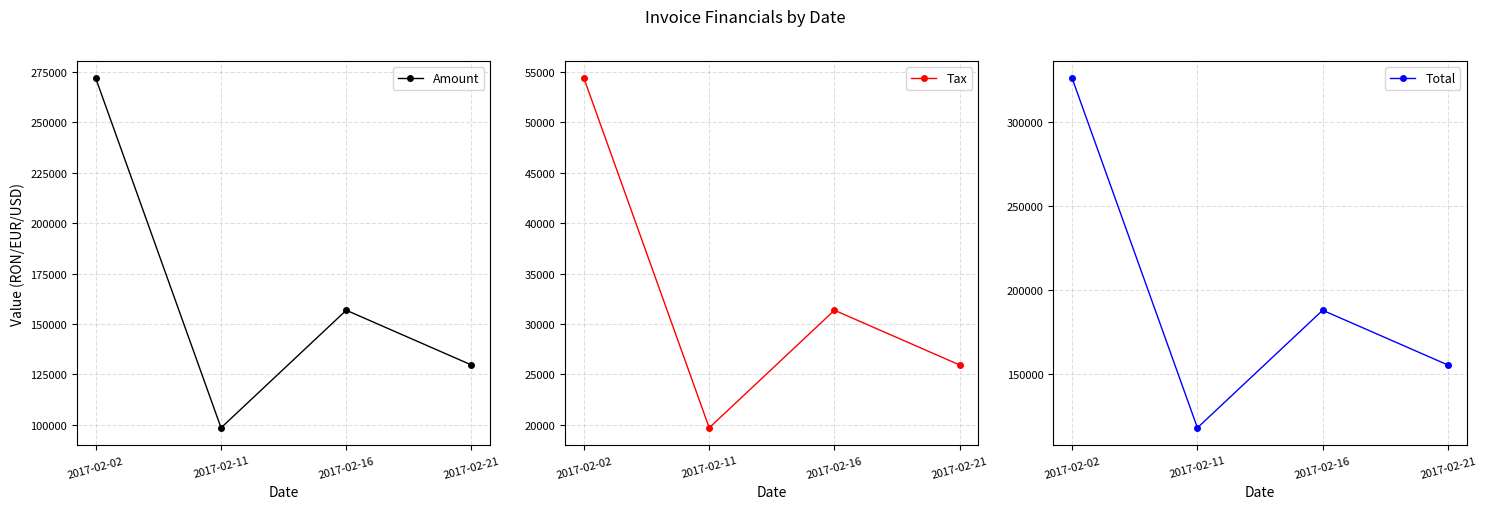

What is the difference between the highest and lowest values at 2017-02-16?

156798.4